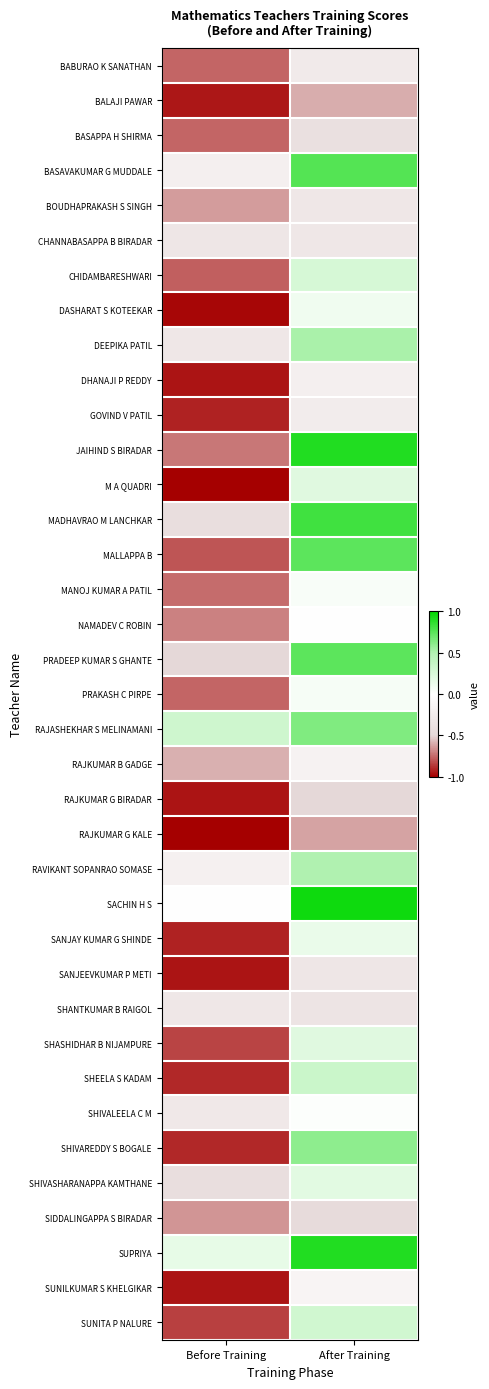

Which series has the widest spread of values?

JAIHIND S BIRADAR